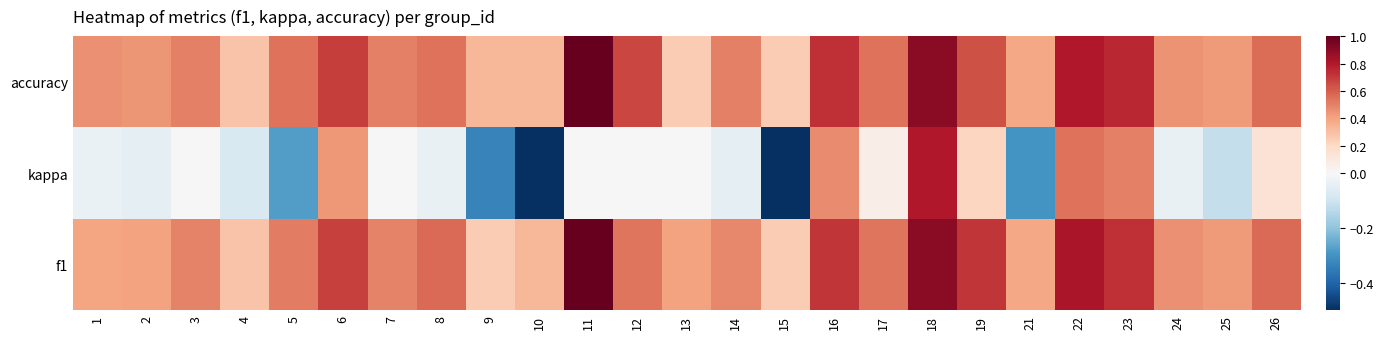

Which category has the lowest value across all series?

10